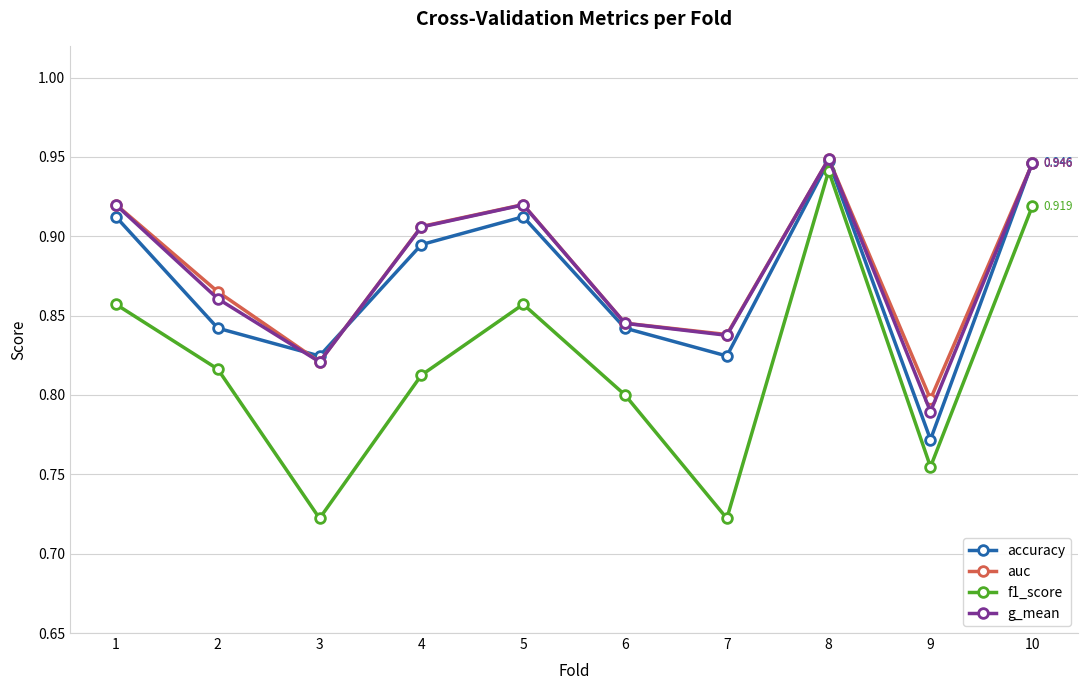

At how many categories does at least one series exceed 0?

10